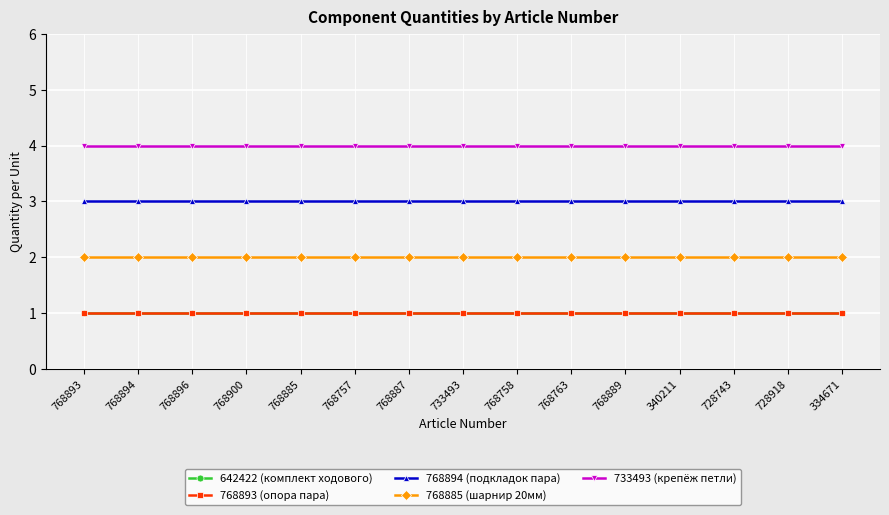

Reading right to left, transcribe all the data shown in this chart.

642422 (комплект ходового): 334671=1	728918=1	728743=1	340211=1	768889=1	768763=1	768758=1	733493=1	768887=1	768757=1	768885=1	768900=1	768896=1	768894=1	768893=1
768893 (опора пара): 334671=1	728918=1	728743=1	340211=1	768889=1	768763=1	768758=1	733493=1	768887=1	768757=1	768885=1	768900=1	768896=1	768894=1	768893=1
768894 (подкладок пара): 334671=3	728918=3	728743=3	340211=3	768889=3	768763=3	768758=3	733493=3	768887=3	768757=3	768885=3	768900=3	768896=3	768894=3	768893=3
768885 (шарнир 20мм): 334671=2	728918=2	728743=2	340211=2	768889=2	768763=2	768758=2	733493=2	768887=2	768757=2	768885=2	768900=2	768896=2	768894=2	768893=2
733493 (крепёж петли): 334671=4	728918=4	728743=4	340211=4	768889=4	768763=4	768758=4	733493=4	768887=4	768757=4	768885=4	768900=4	768896=4	768894=4	768893=4